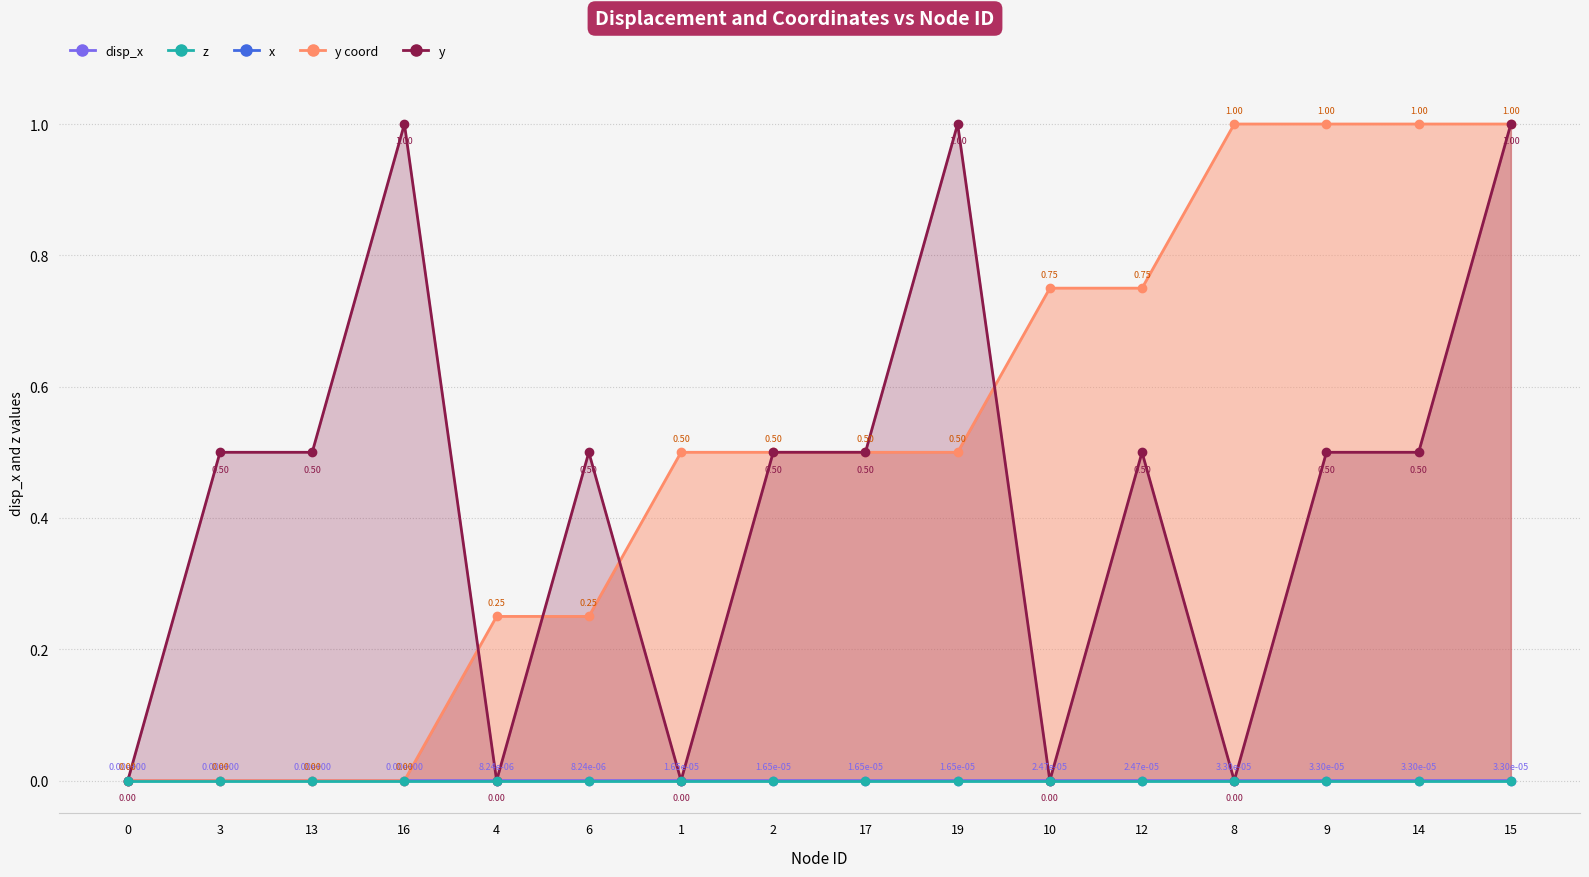

True or false: x has a value of 1.7 at 15.

False